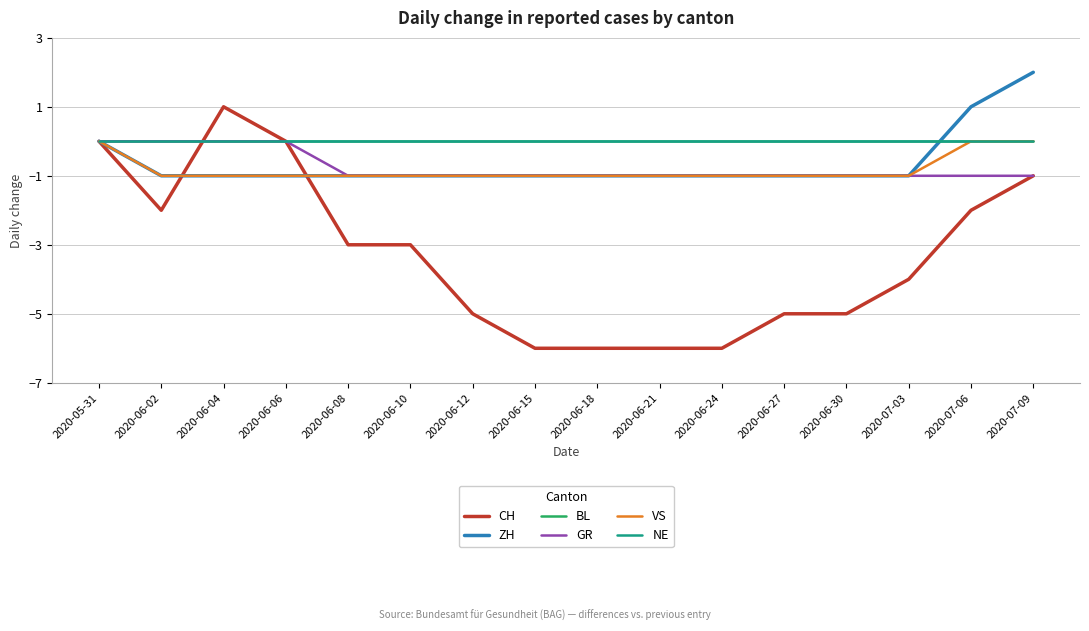

Is this an area chart (filled region under the line)?

No